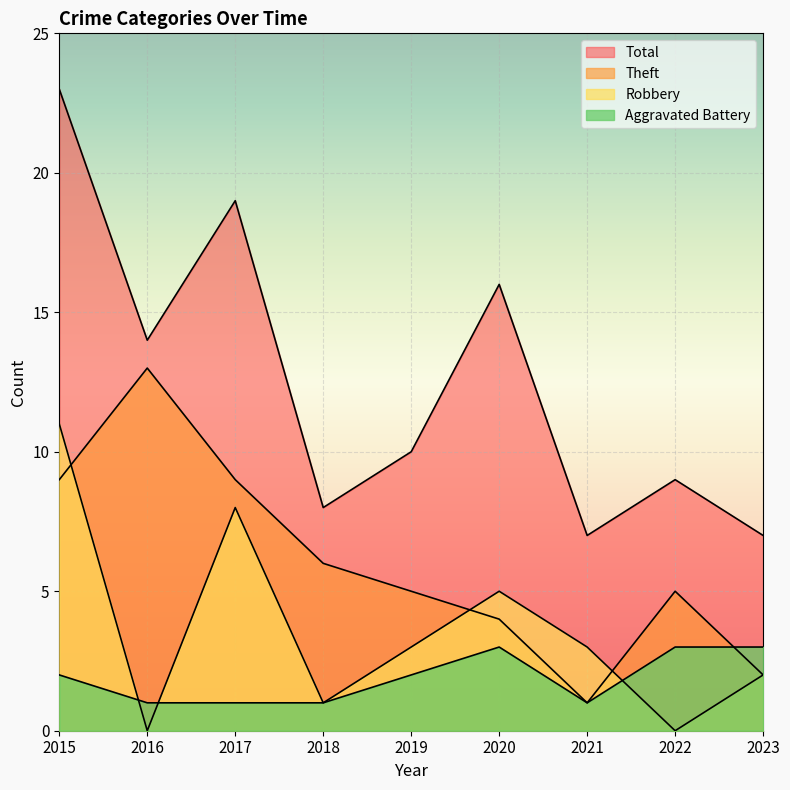

True or false: Robbery has more than 2 points higher than both neighbors.

False